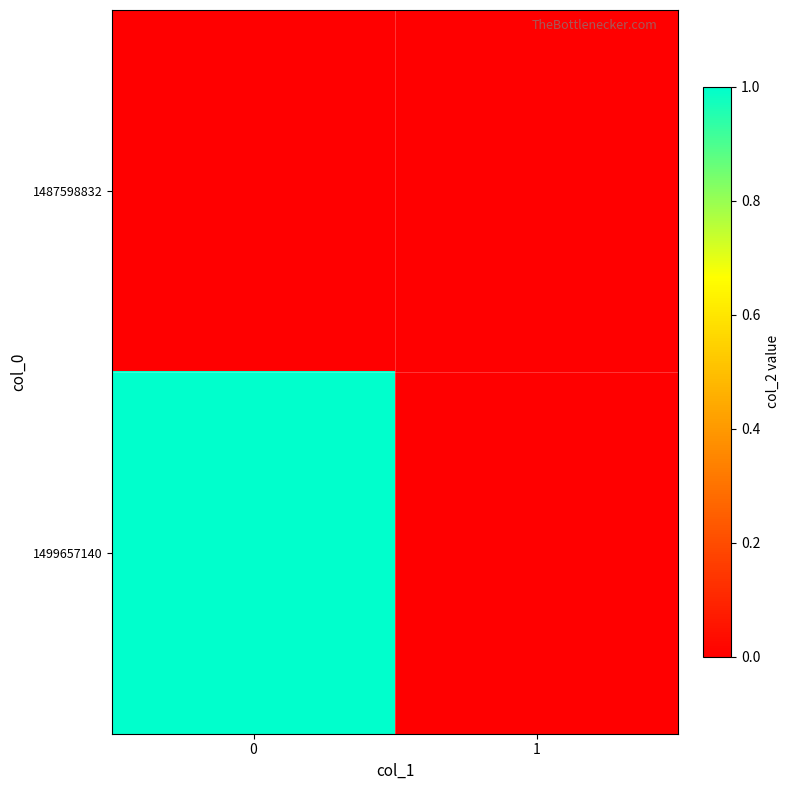

Which series has the largest total across all categories?

1499657140